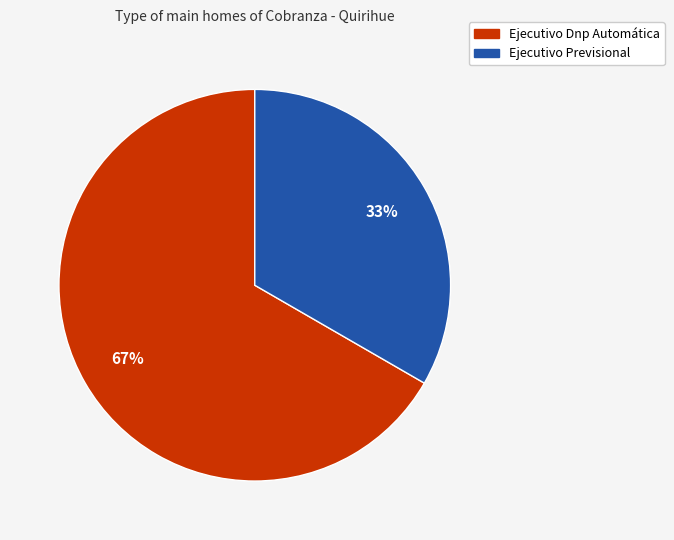

Is it true that Ejecutivo Dnp Automática is 81% of the pie?

False